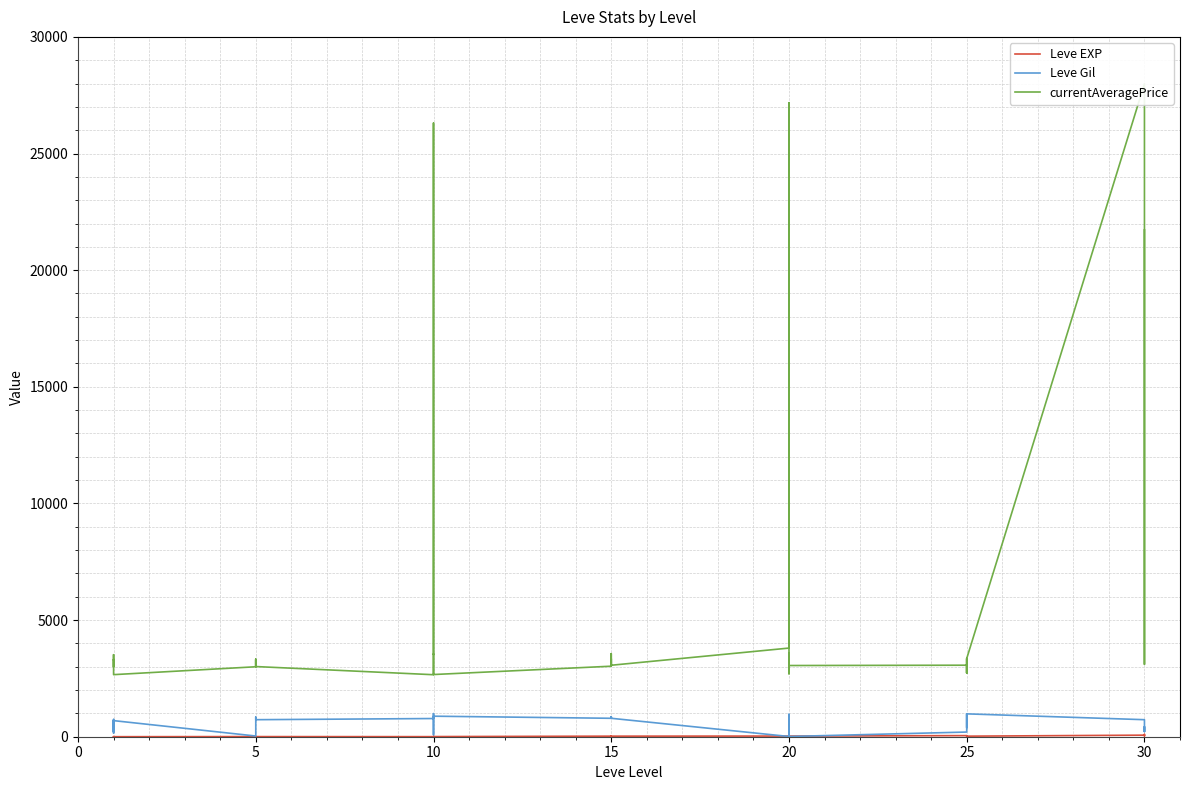

What are all the series names shown in the legend?

Leve EXP, Leve Gil, currentAveragePrice